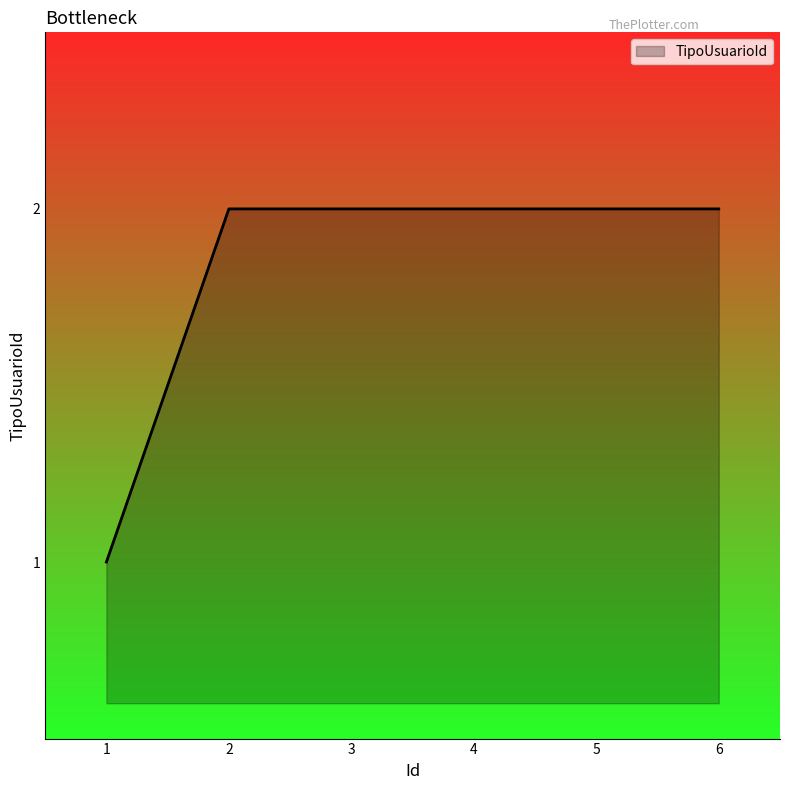

The chart shows a value of 3 at 6. True or false?

False